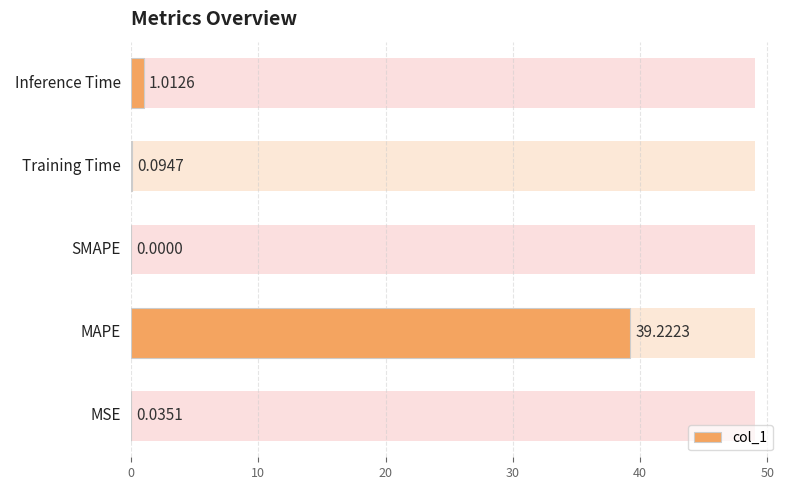

Count the number of data series in this chart.

1